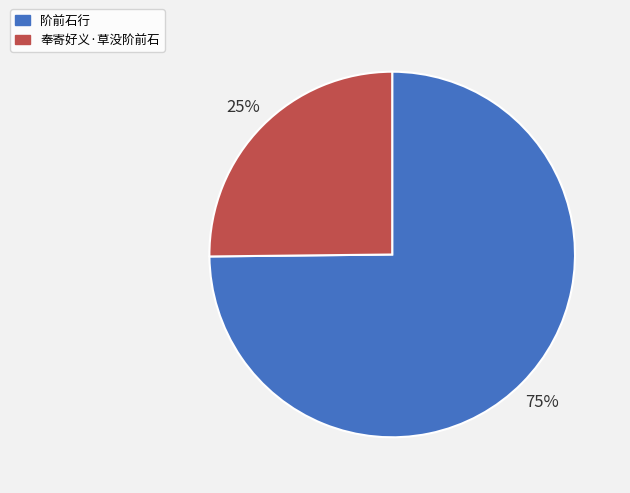

Rank the categories by value from lowest to highest.

奉寄好义·草没阶前石, 阶前石行